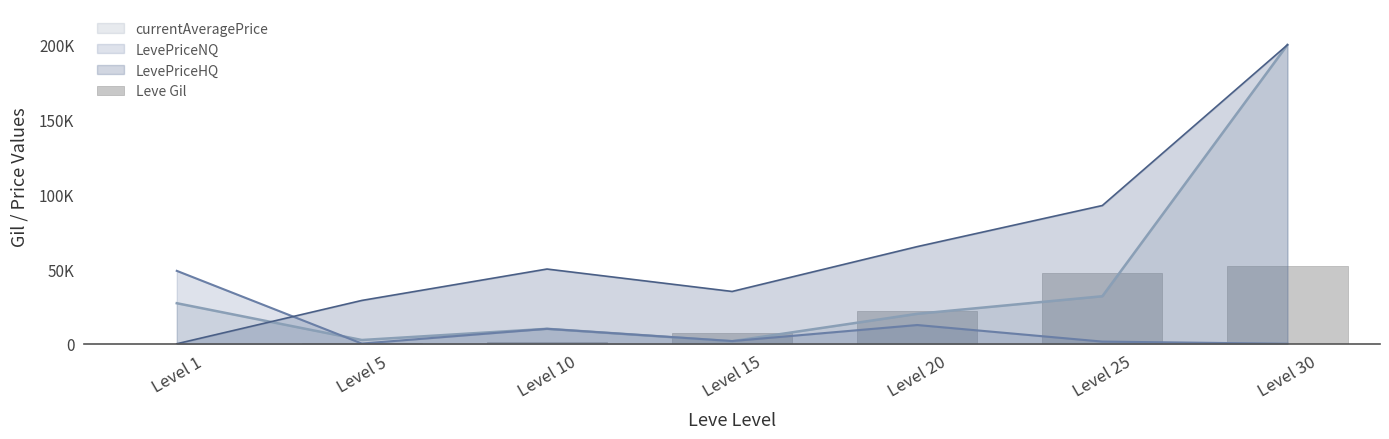

At which label does the data first exceed 7170?

Level 20